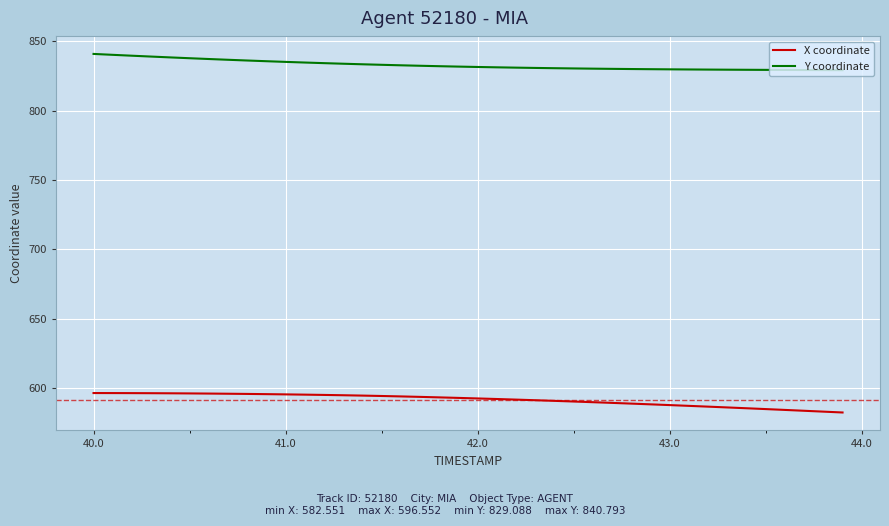

Rank the series by their maximum value, from highest to lowest.

Y coordinate, X coordinate